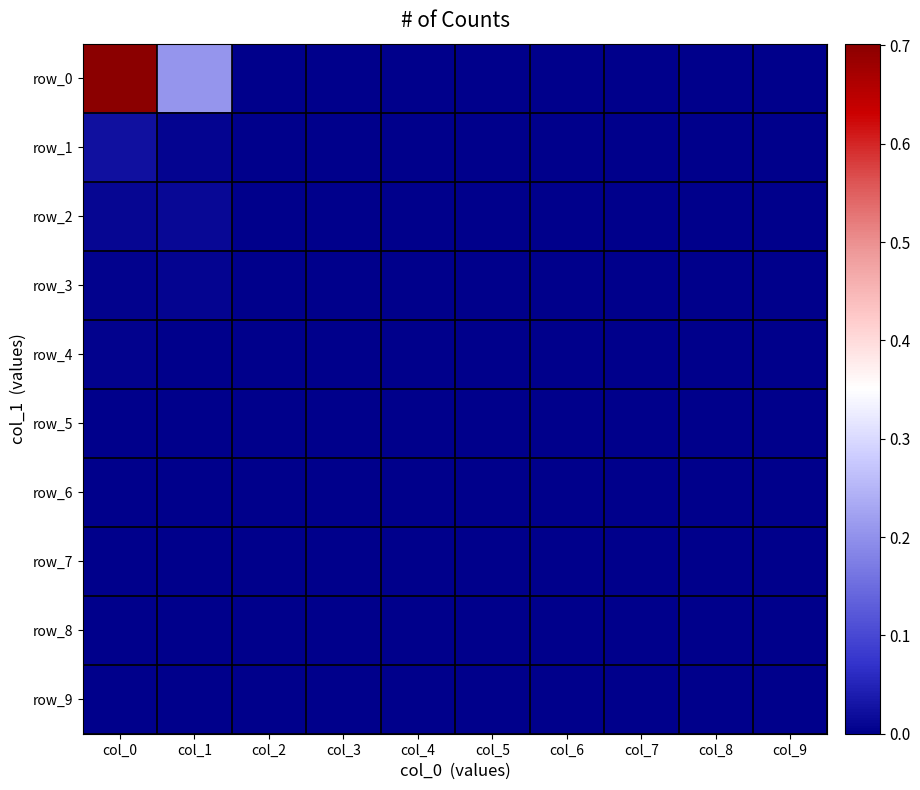

Between col_5 and col_3, which is larger?

col_5